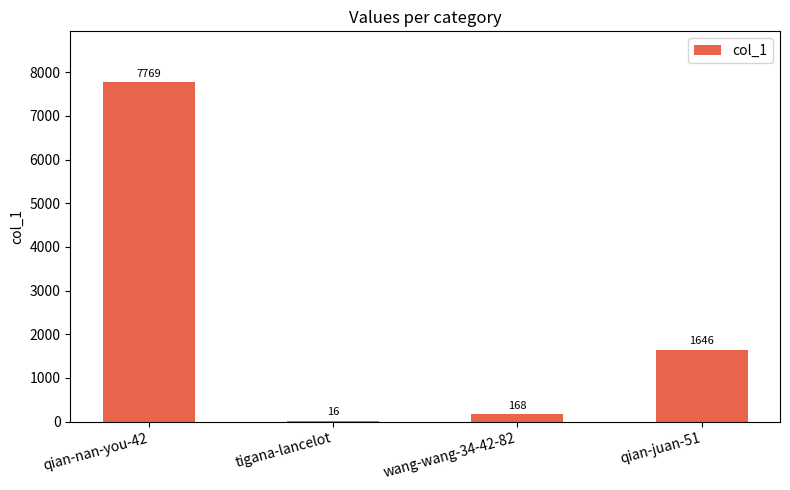

The chart shows a value of 12209 at qian-nan-you-42. True or false?

False